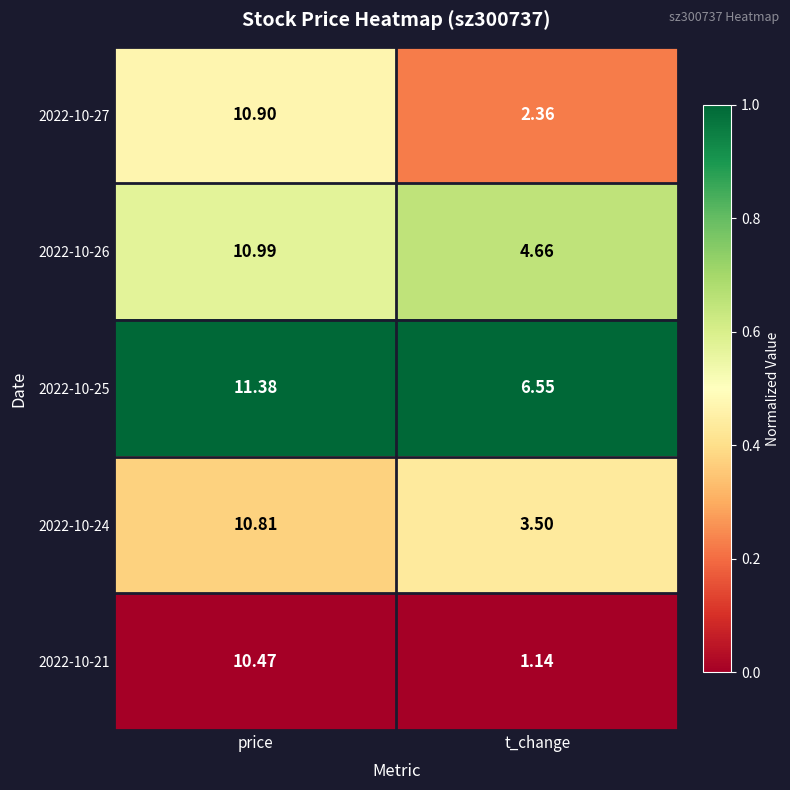

What is the difference between the highest and lowest values at price?

0.9